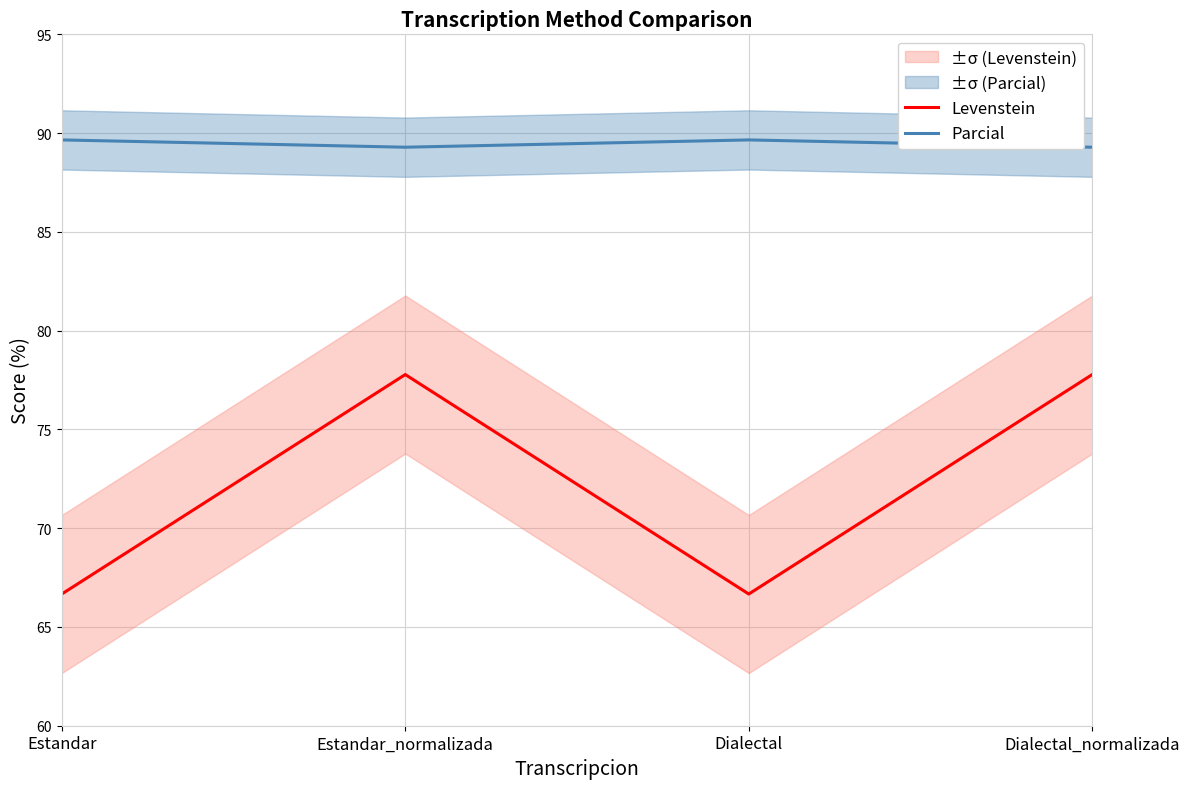

Rank the series by their average value, from highest to lowest.

Parcial, Levenstein